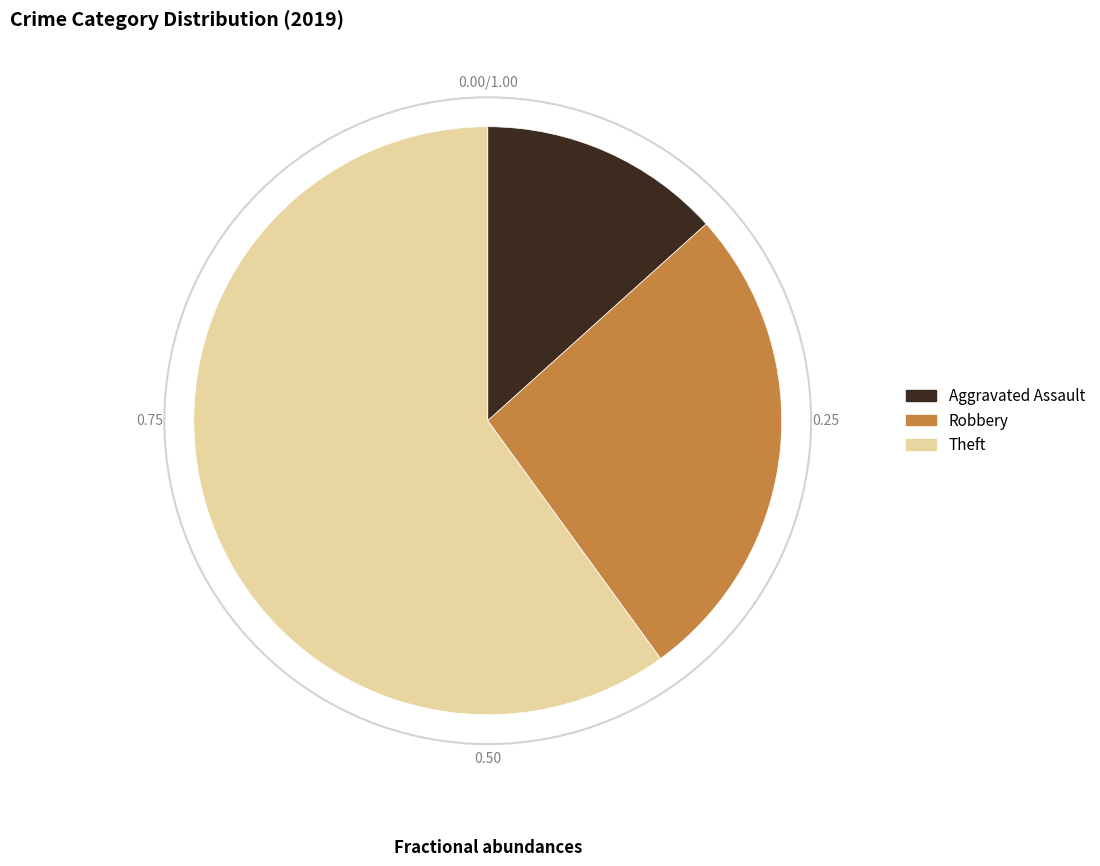

Is there any slice that represents more than half of the pie?

Yes